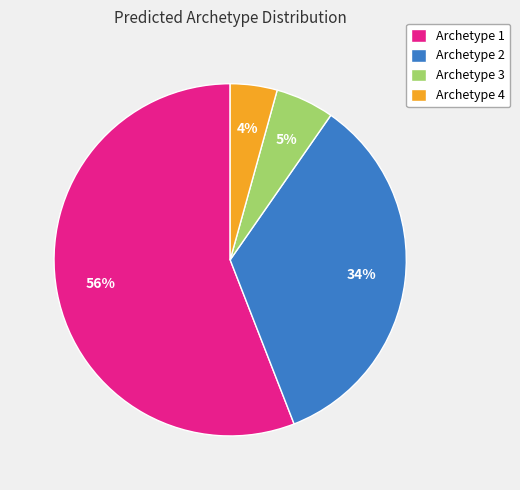

Is it true that Archetype 4 is 17% of the pie?

False